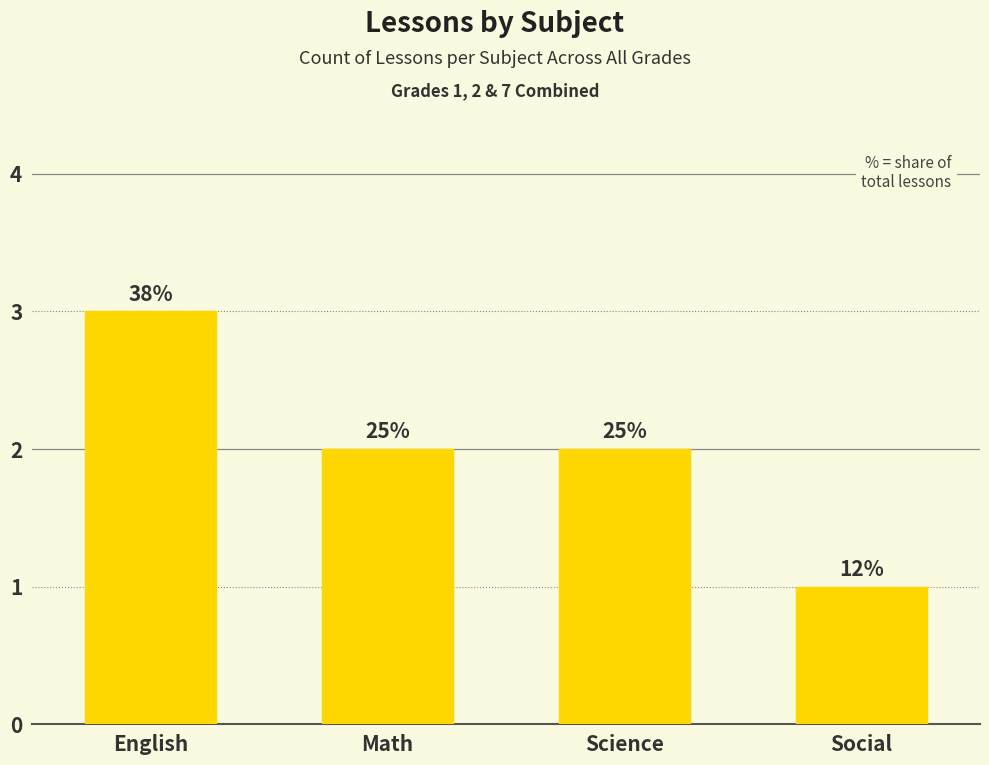

Is it true that the value at Math is 2?

True